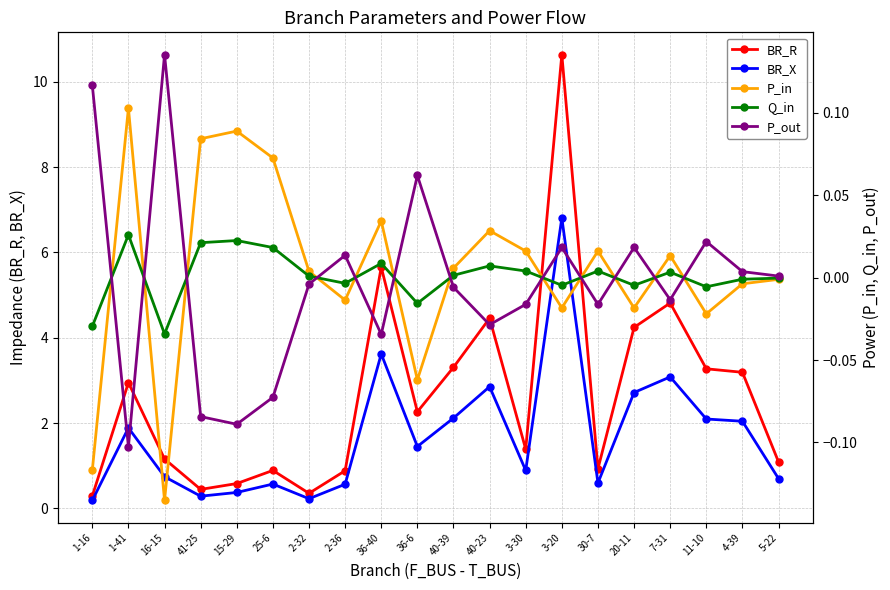

In Q_in, how many points are lower than both neighbors (excluding endpoints)?

6